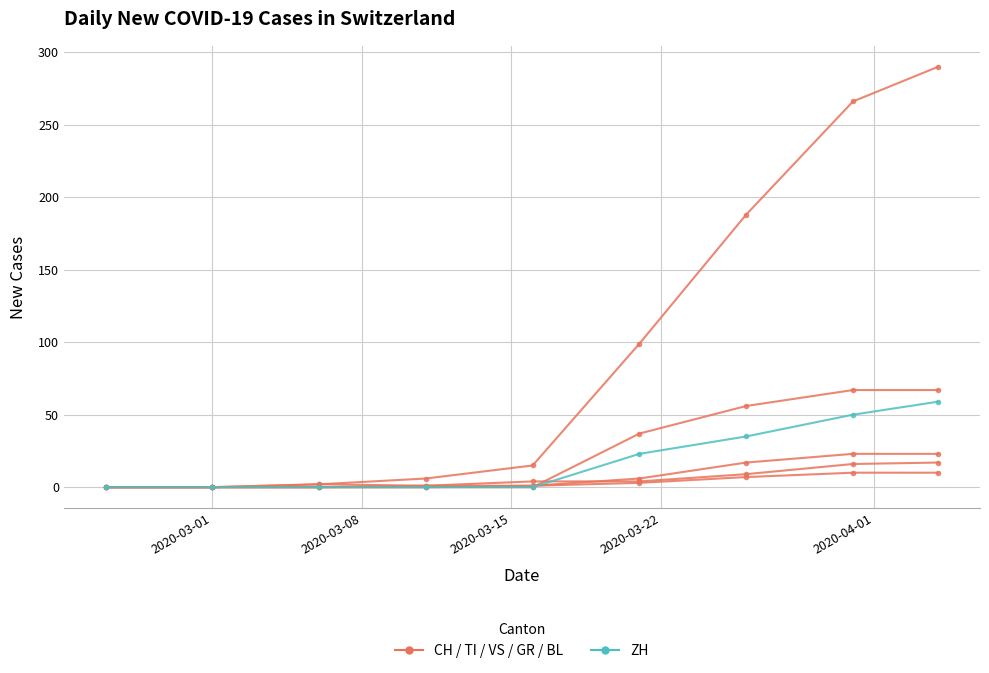

Which category has the lowest value across all series?

2020-03-01